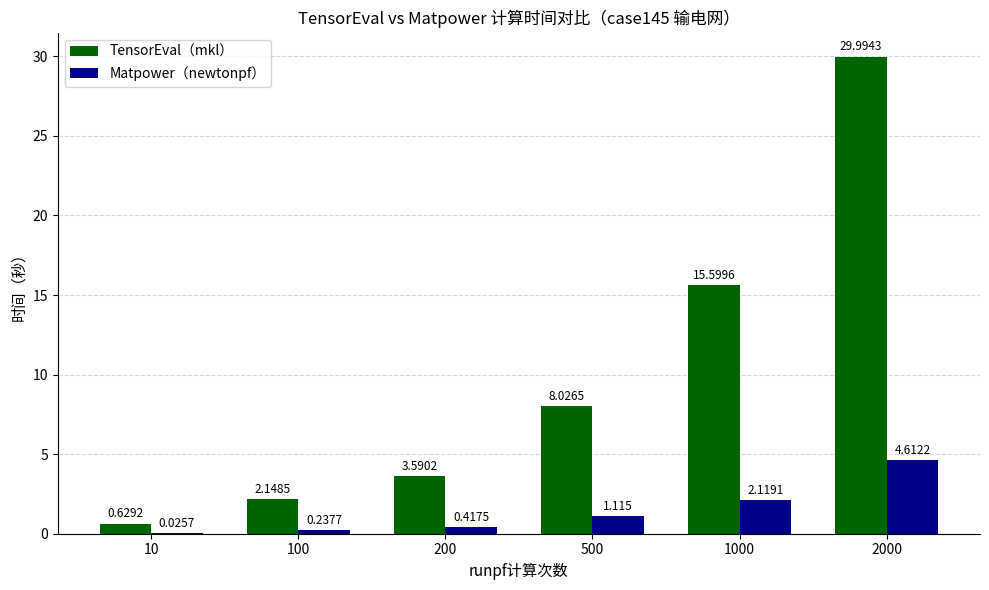

Is the value of TensorEval（mkl） at 500 greater than the value of Matpower（newtonpf） at 100?

Yes